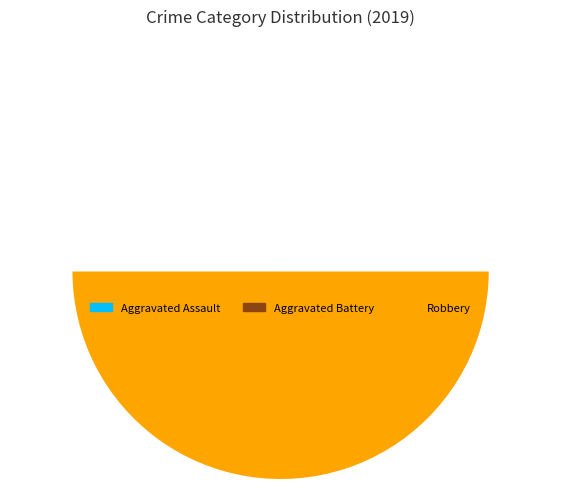

Which slice is the largest?

Robbery